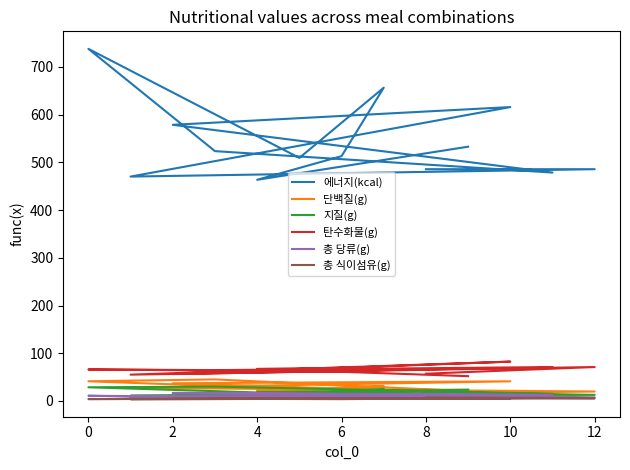

The value of 총 식이섬유(g) at 0 is 3.9. True or false?

True